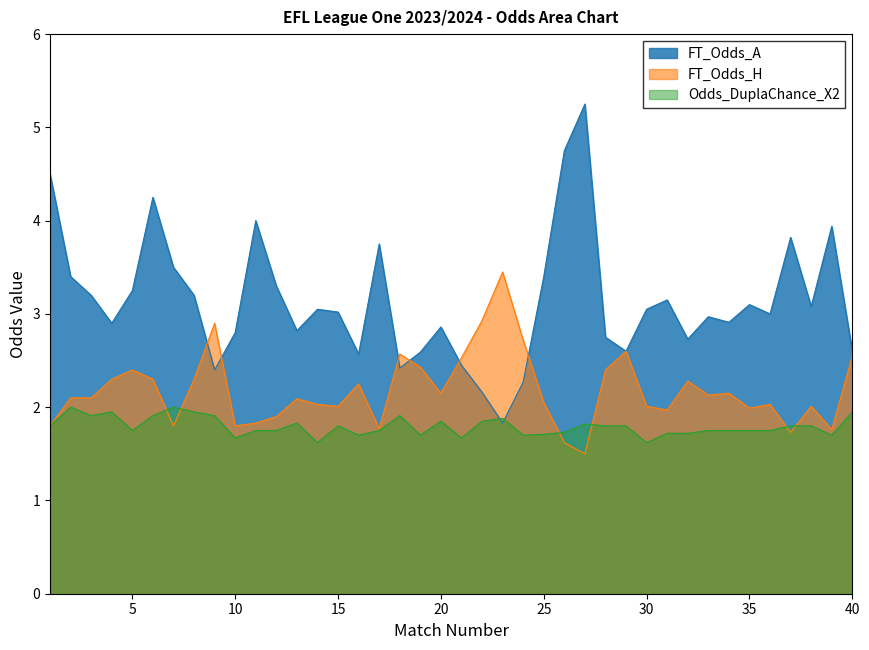

What is the value of the FT_Odds_A point at the 24th from the left?

2.3